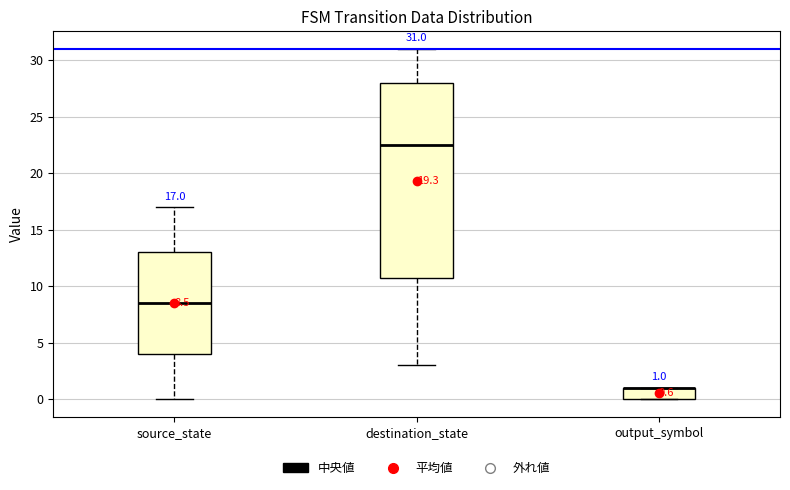

Which box is the tallest, from its lower edge to its upper edge?

destination_state